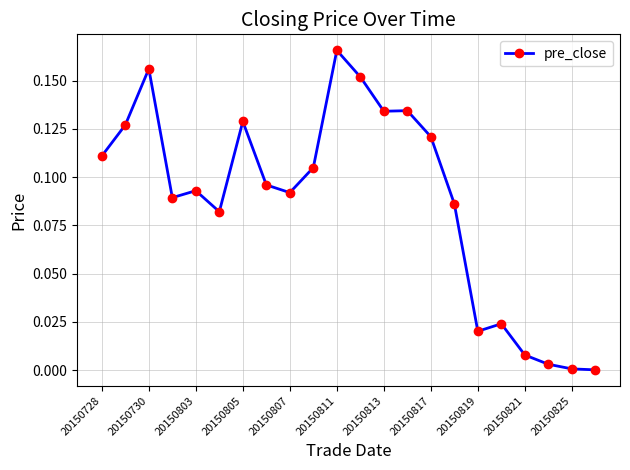

How many lines are shown in the chart?

1